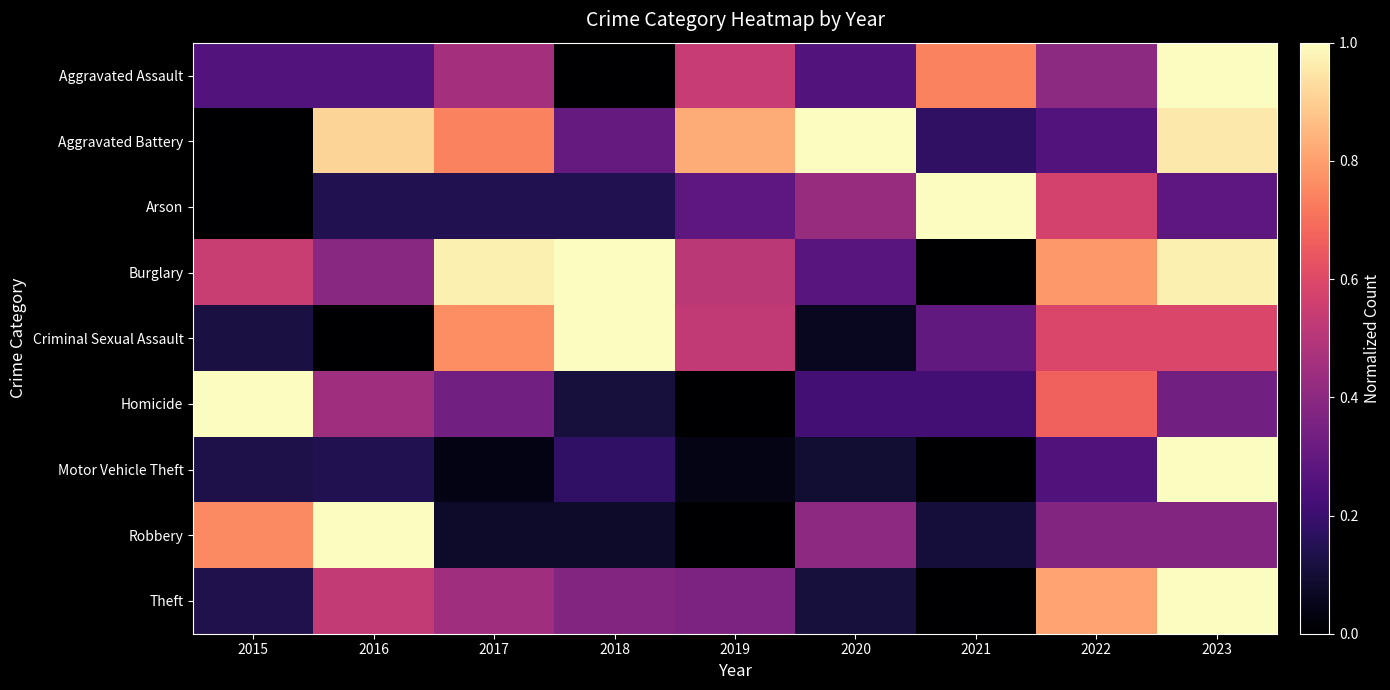

What is the spread (max minus min) of values at 2018?

1.0